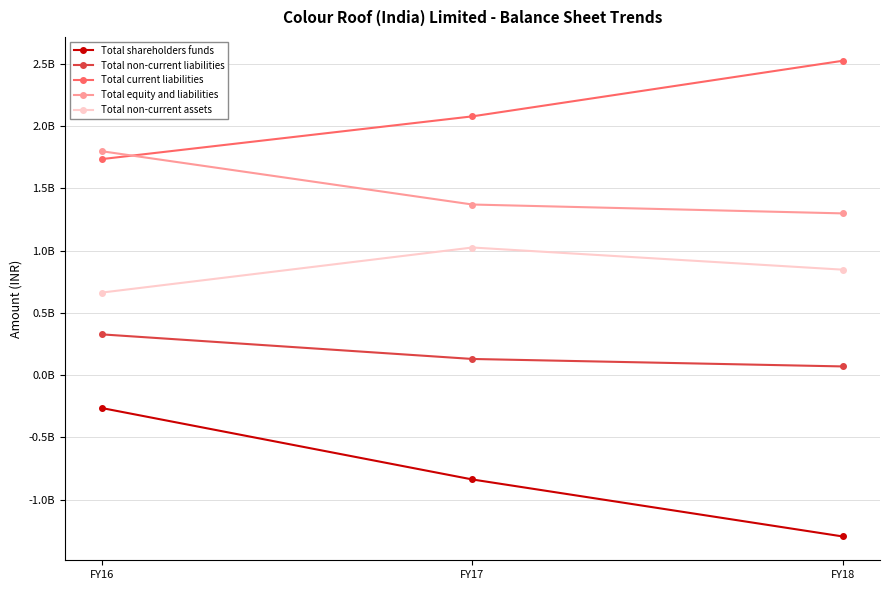

What are all the series names shown in the legend?

Total shareholders funds, Total non-current liabilities, Total current liabilities, Total equity and liabilities, Total non-current assets